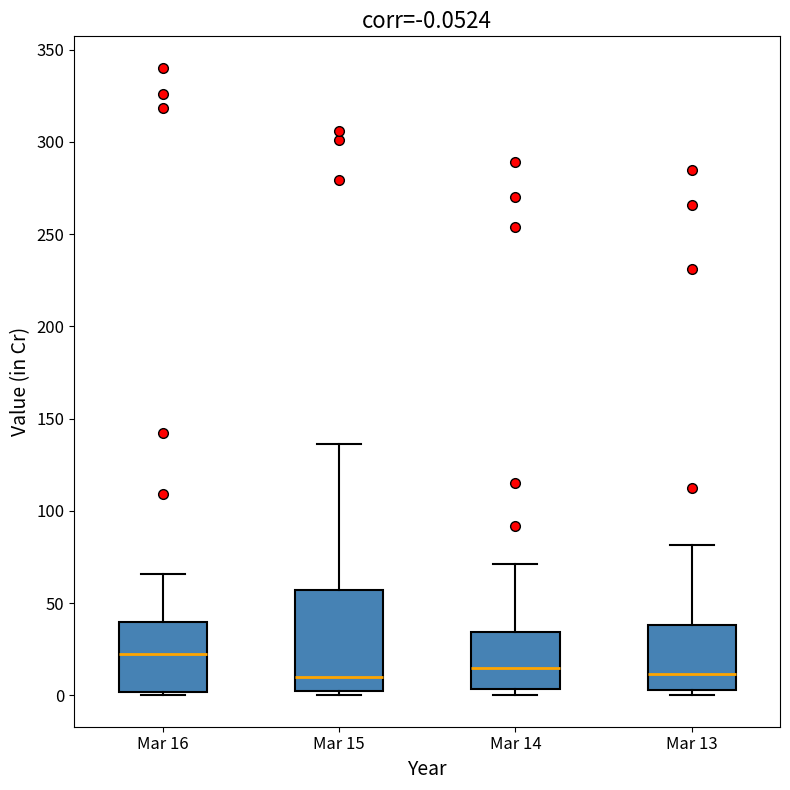

Which box is the tallest, from its lower edge to its upper edge?

Mar 15